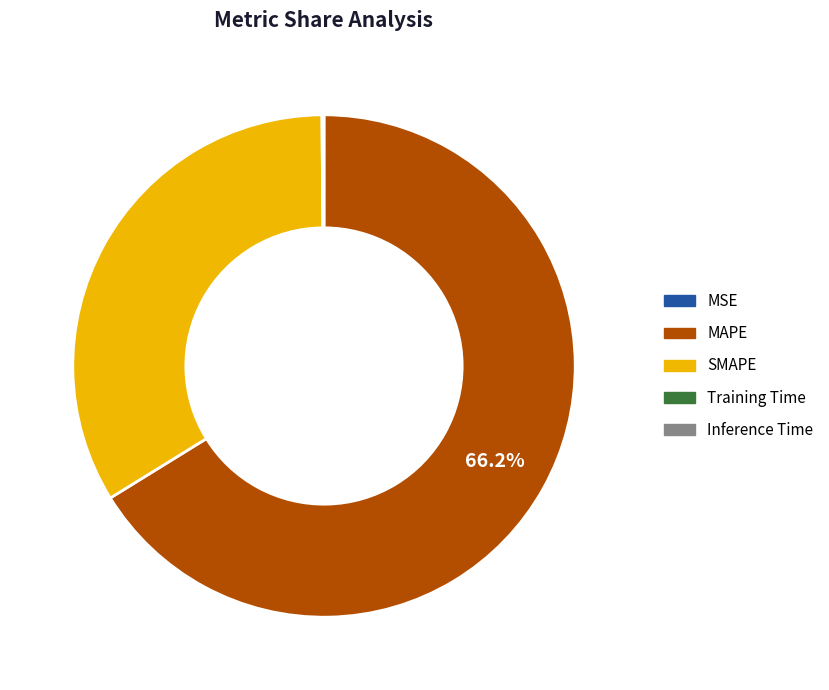

To the nearest percent, what is the average slice percentage?

20%